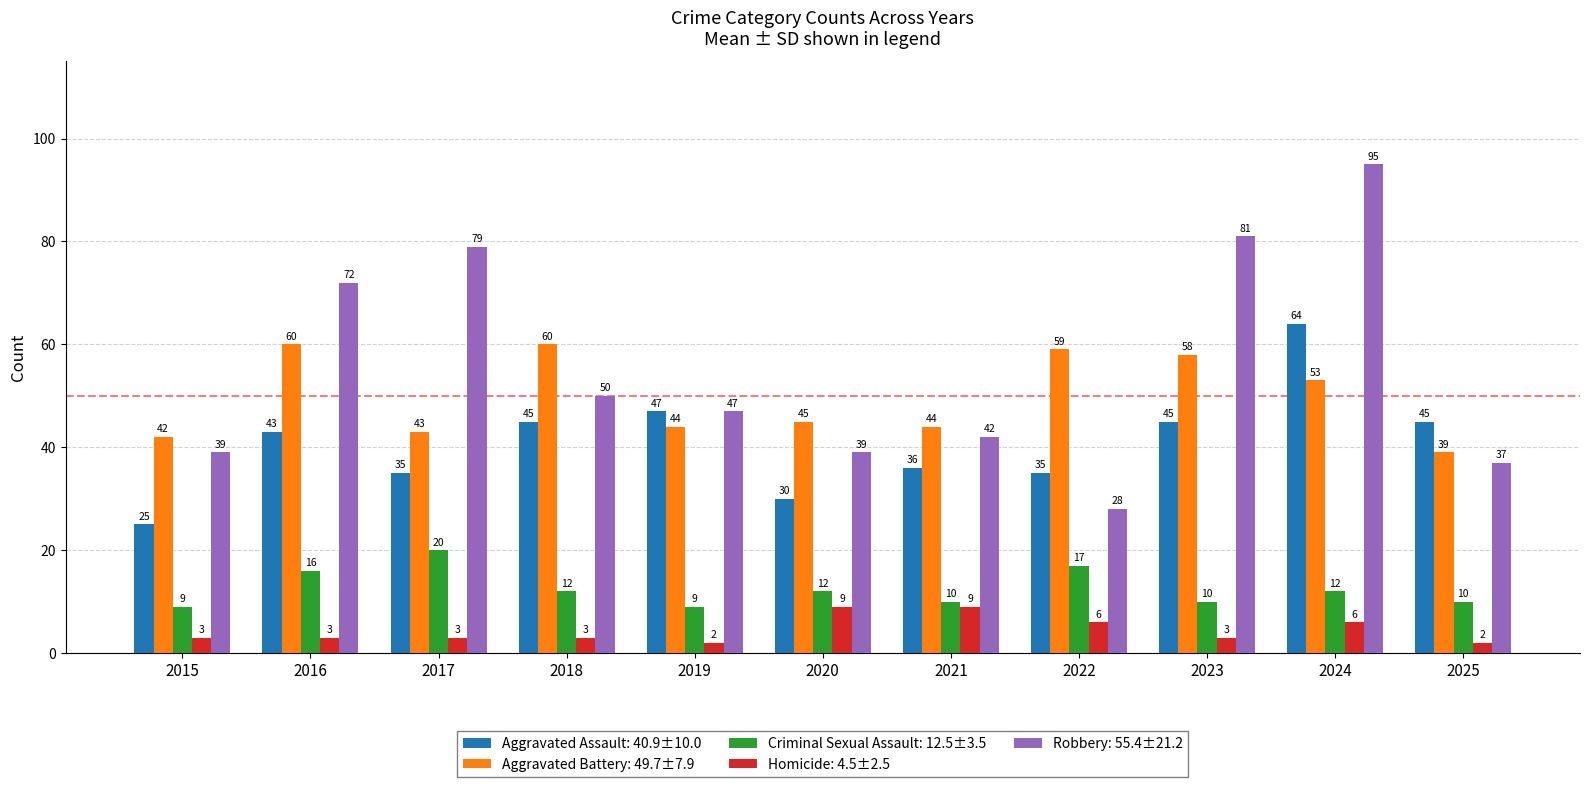

Reading left to right, what are all the values shown in this chart?

Aggravated Assault: 40.9±10.0: 2015=25	2016=43	2017=35	2018=45	2019=47	2020=30	2021=36	2022=35	2023=45	2024=64	2025=45
Aggravated Battery: 49.7±7.9: 2015=42	2016=60	2017=43	2018=60	2019=44	2020=45	2021=44	2022=59	2023=58	2024=53	2025=39
Criminal Sexual Assault: 12.5±3.5: 2015=9	2016=16	2017=20	2018=12	2019=9	2020=12	2021=10	2022=17	2023=10	2024=12	2025=10
Homicide: 4.5±2.5: 2015=3	2016=3	2017=3	2018=3	2019=2	2020=9	2021=9	2022=6	2023=3	2024=6	2025=2
Robbery: 55.4±21.2: 2015=39	2016=72	2017=79	2018=50	2019=47	2020=39	2021=42	2022=28	2023=81	2024=95	2025=37